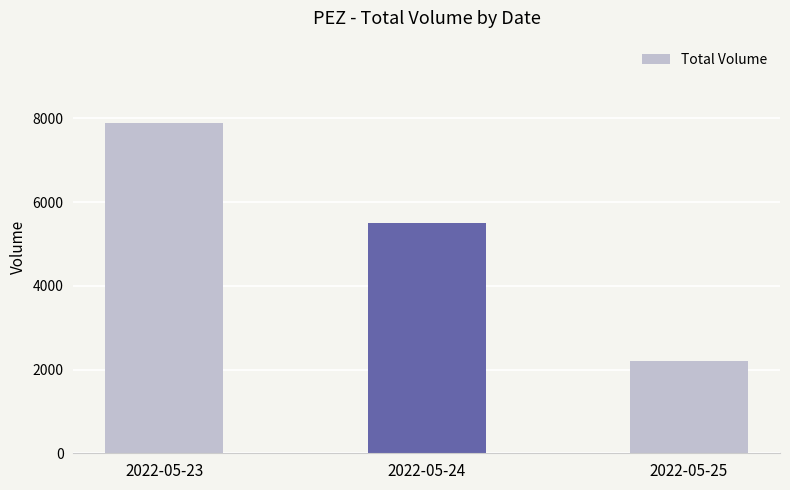

Rank the categories by value from highest to lowest.

2022-05-23, 2022-05-24, 2022-05-25